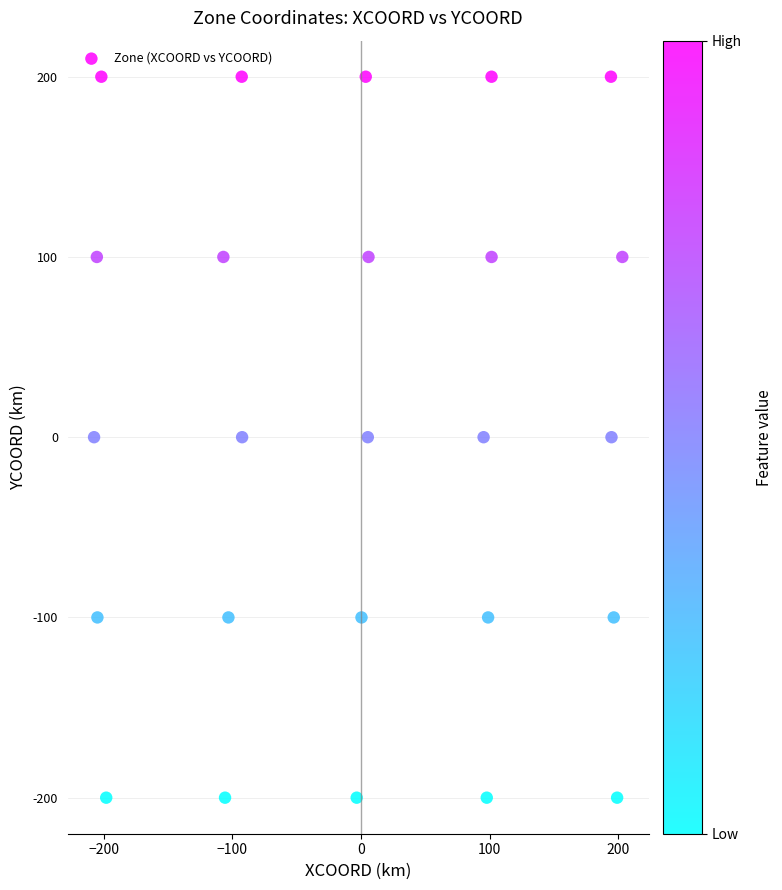

What is the range of Y values (max minus min)?

400